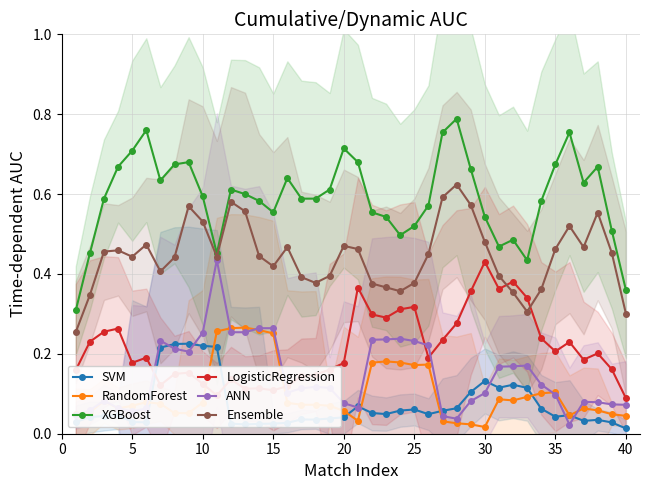

True or false: Ensemble and ANN cross at least once.

False